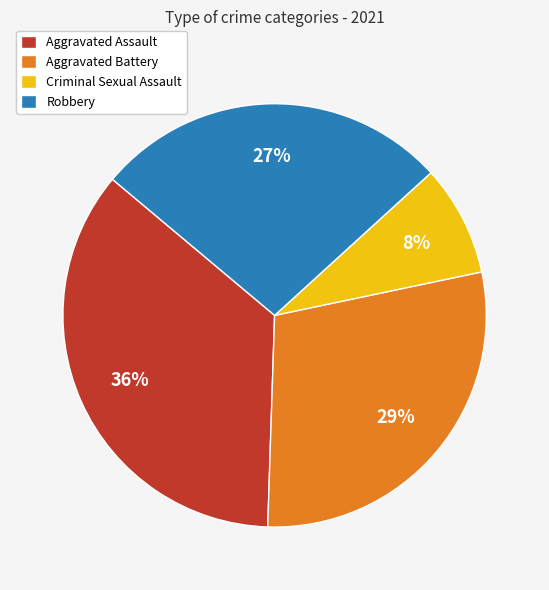

To the nearest percent, what portion does Aggravated Assault represent?

36%